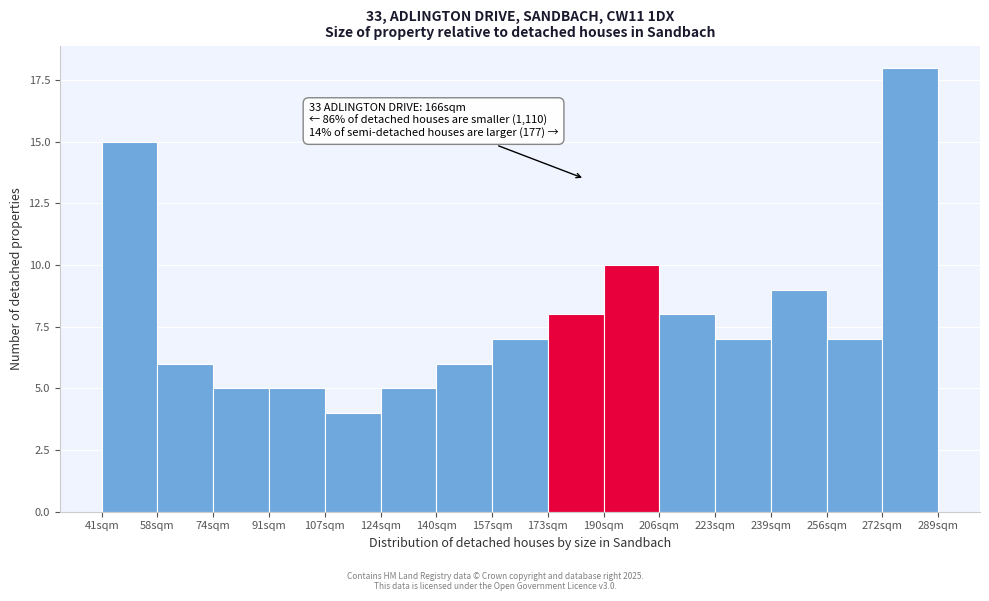

Reading right to left, list all the values displayed in this chart.

272sqm=18	256sqm=7	239sqm=9	223sqm=7	206sqm=8	190sqm=10	173sqm=8	157sqm=7	140sqm=6	124sqm=5	107sqm=4	91sqm=5	74sqm=5	58sqm=6	41sqm=15